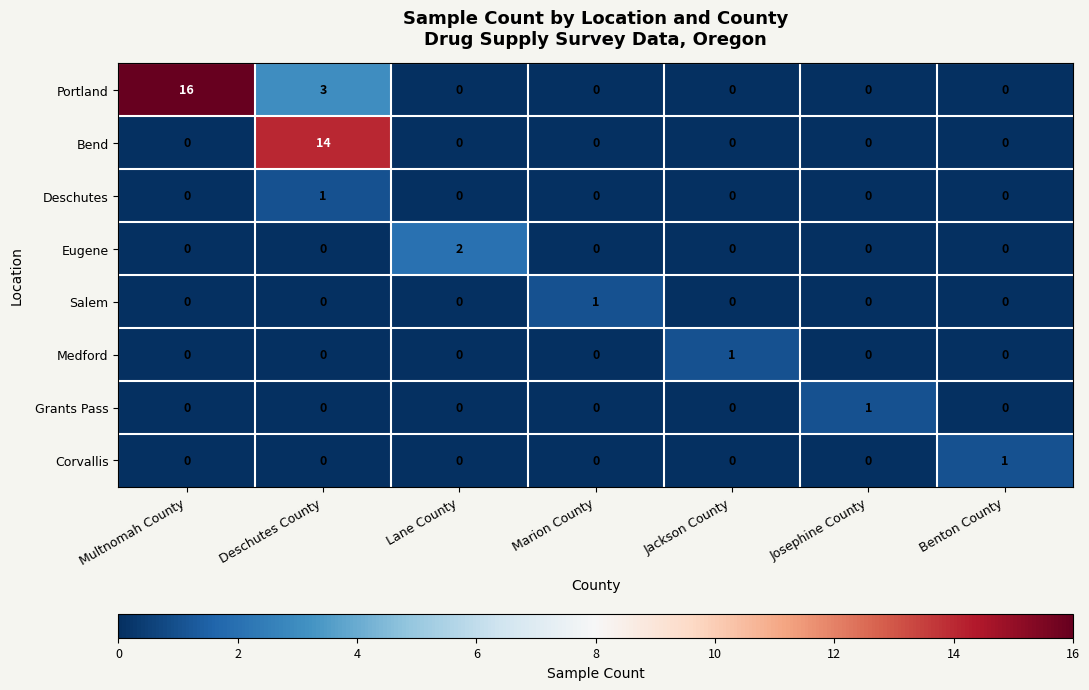

The Portland series shows 0 at Benton County. True or false?

True